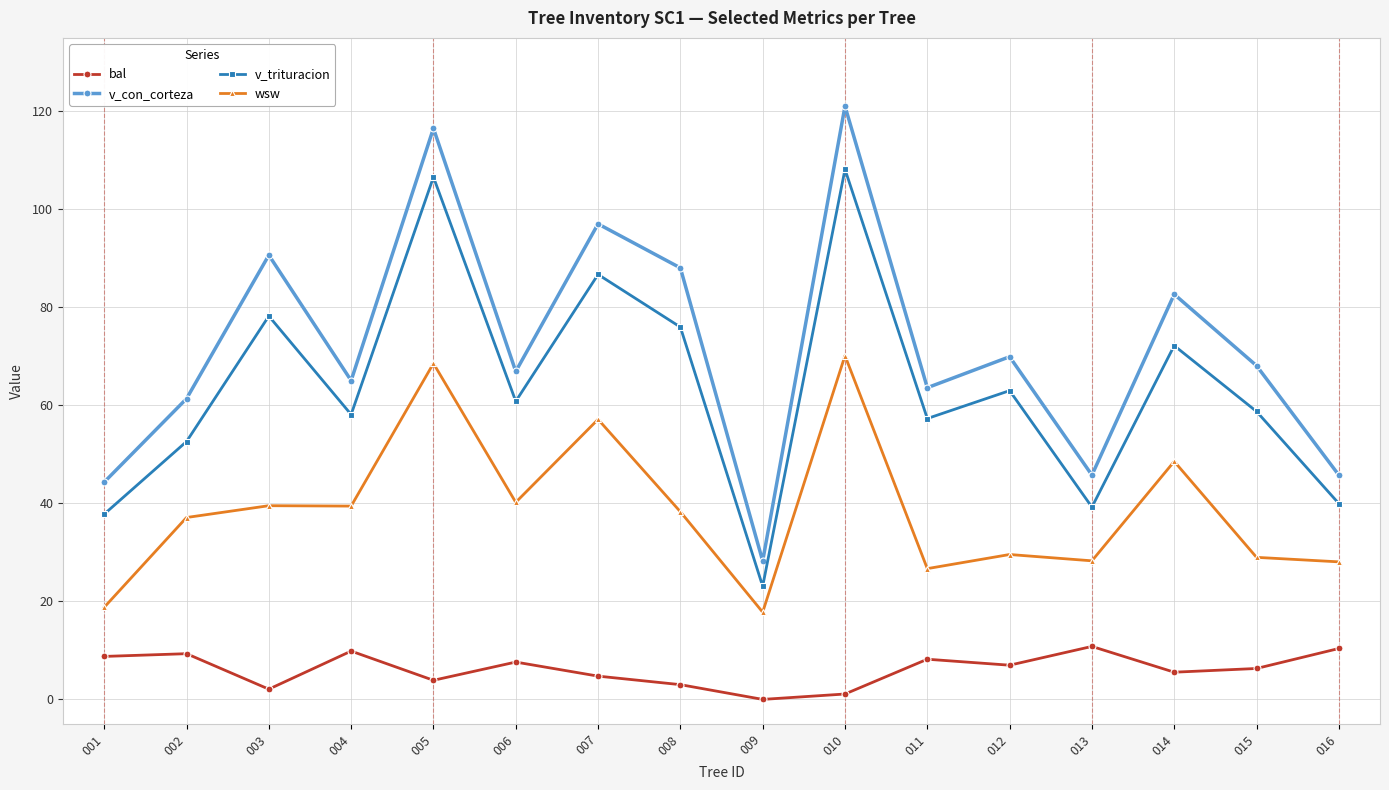

Between 014 and 015, which series saw the biggest shift?

wsw